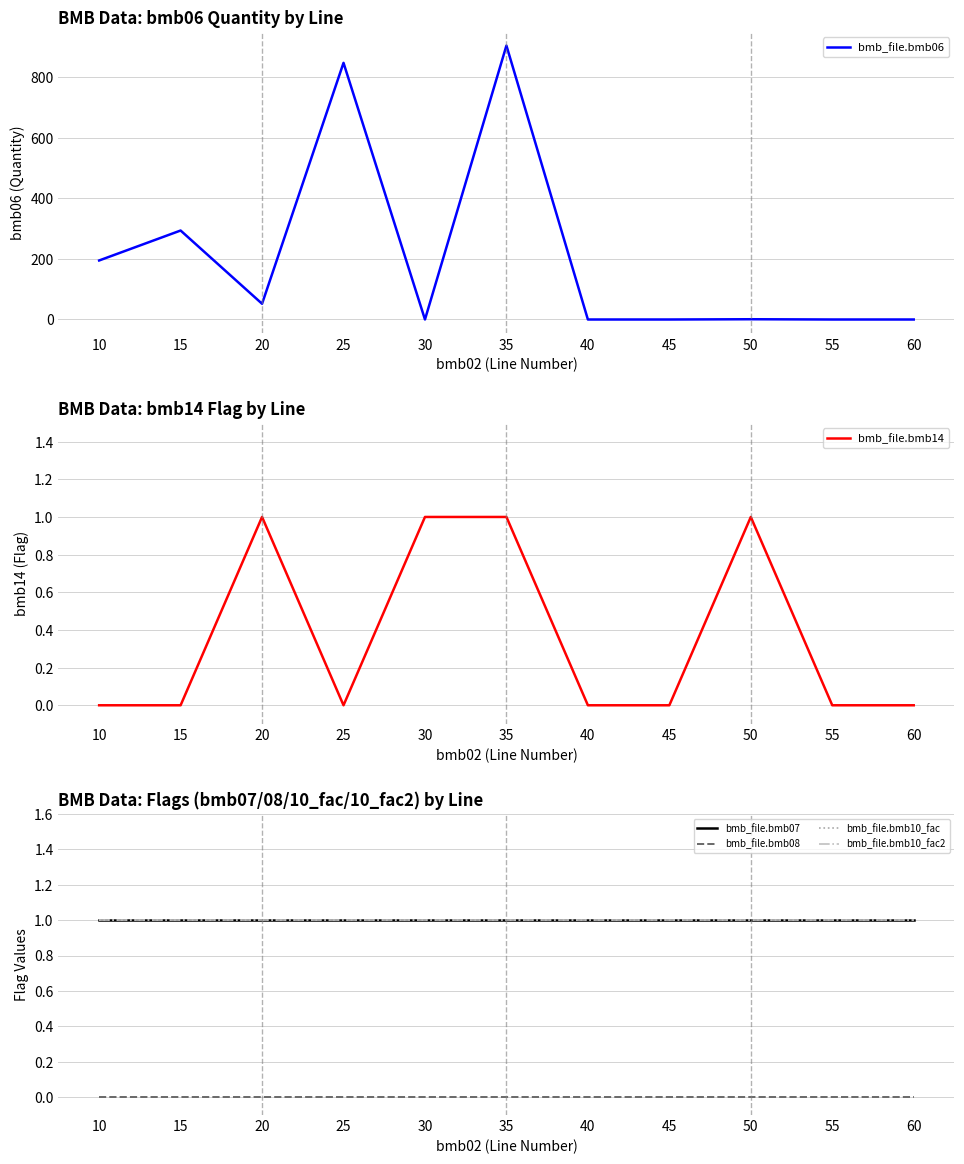

What is the maximum value for bmb_file.bmb06?

905.0